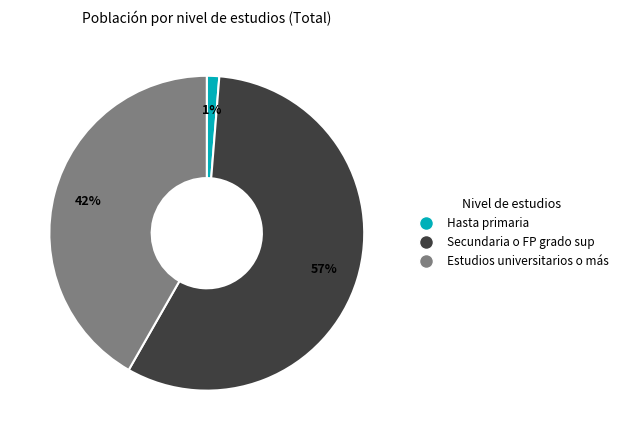

To the nearest percent, what is the difference between the Hasta primaria and Secundaria o FP grado sup slice percentages?

56%